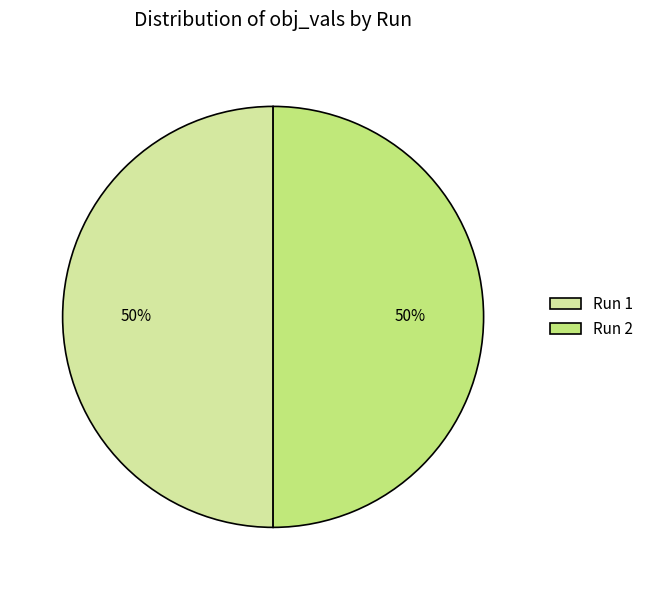

How many slices are in this pie chart?

2